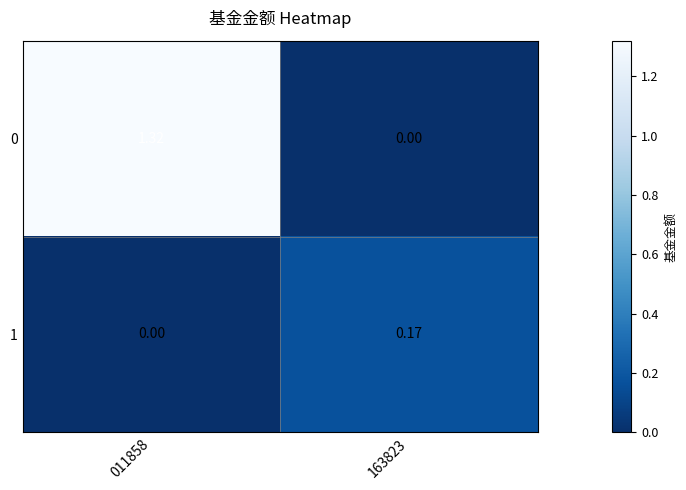

List the series in order of their overall mean, highest first.

0, 1